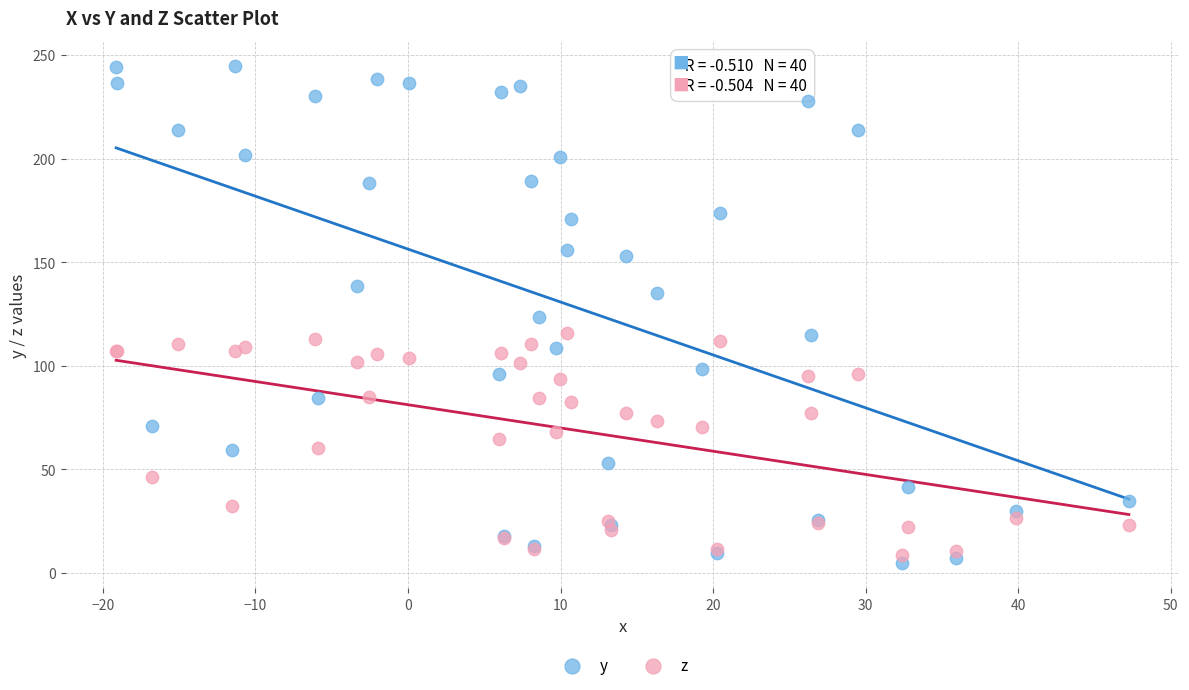

What is the X range (max minus min) for the scatter plot?

66.4